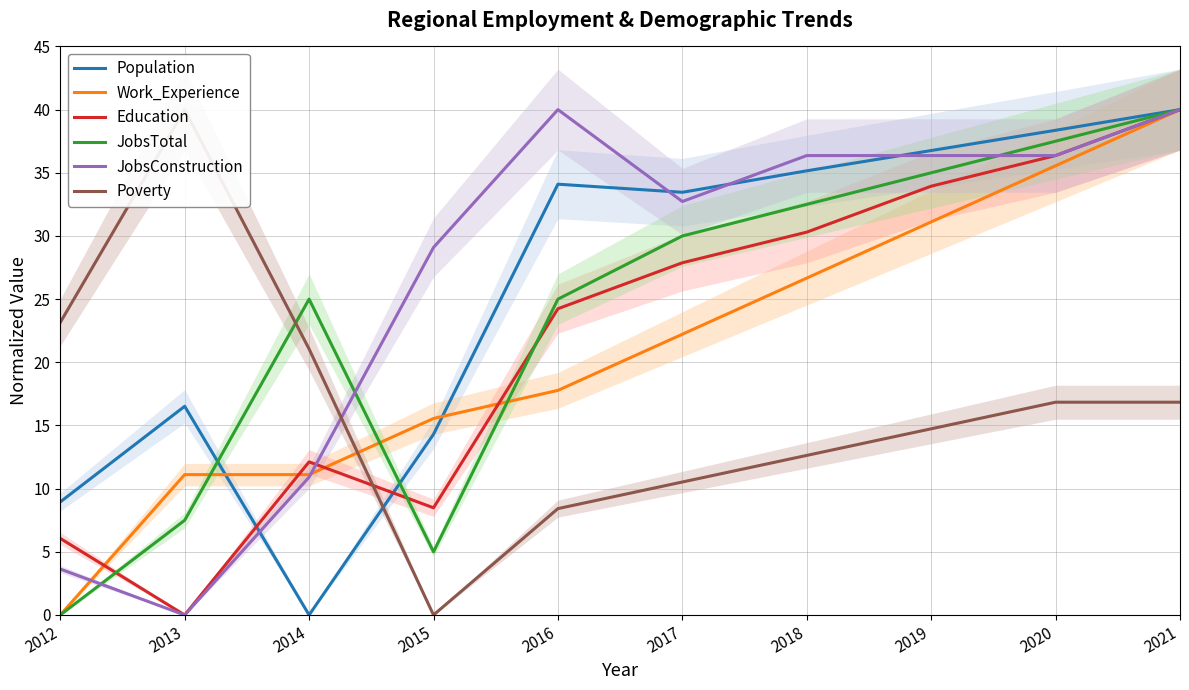

Which has a higher value, 2012 or 2020?

2020